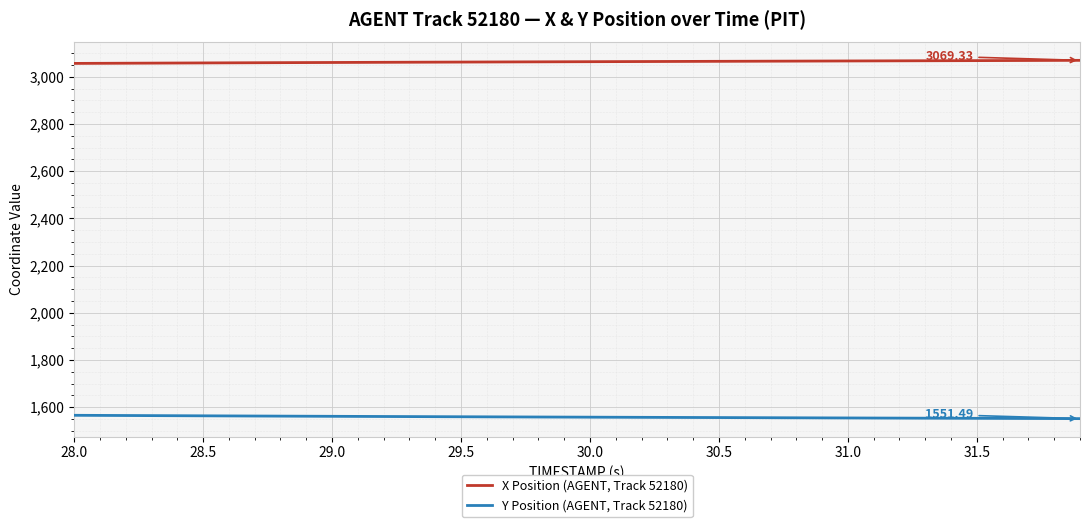

True or false: X Position (AGENT, Track 52180) and Y Position (AGENT, Track 52180) intersect in this chart.

False